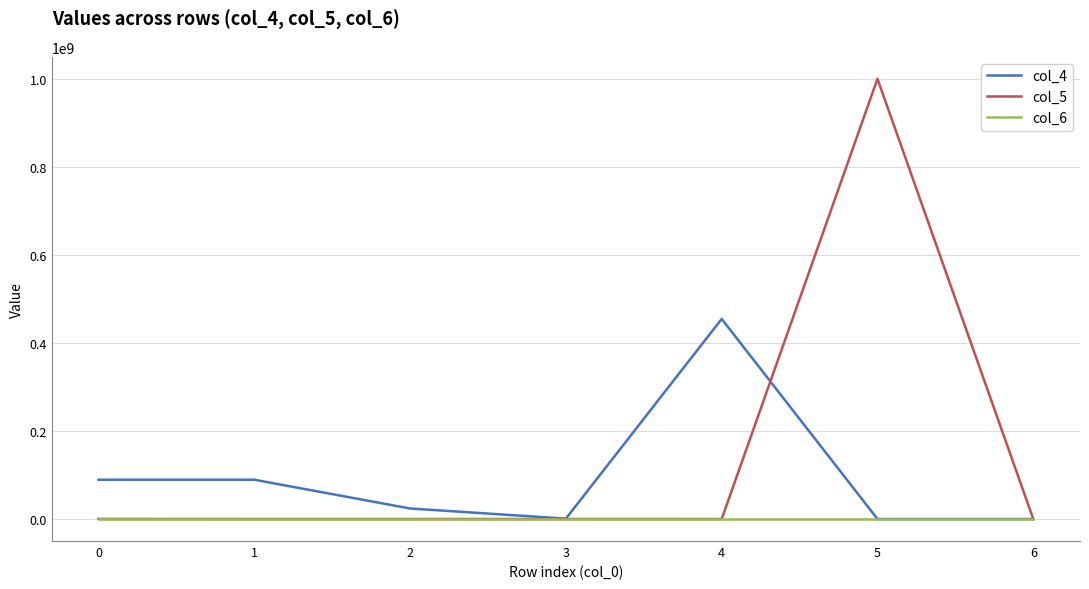

What is the difference between the col_5 values at 5 and 4?

1000099288